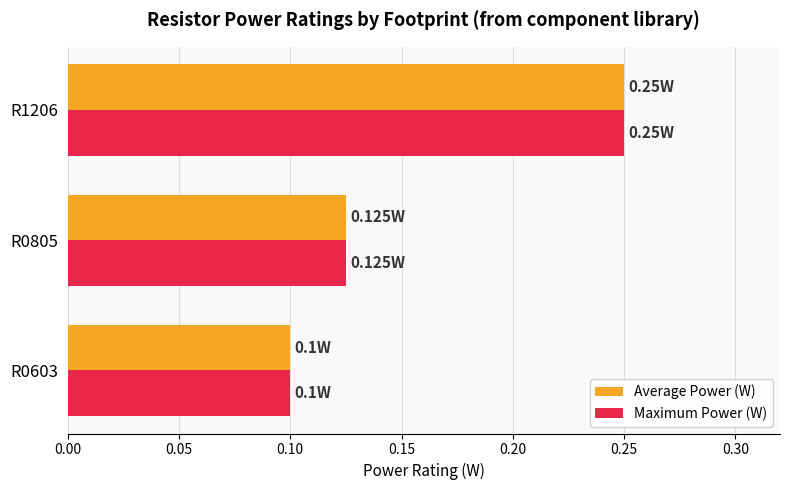

List the labels in order of Average Power (W) value, largest first.

R1206, R0805, R0603